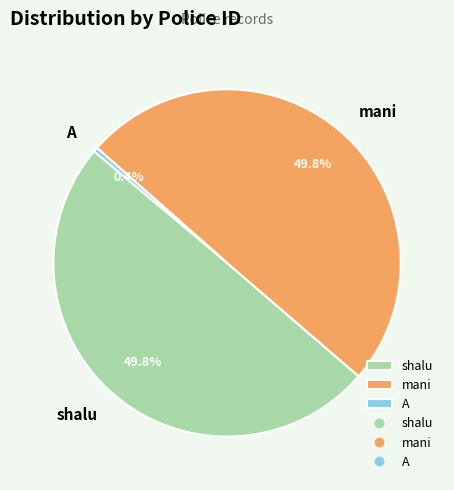

How many segments does this pie chart have?

3